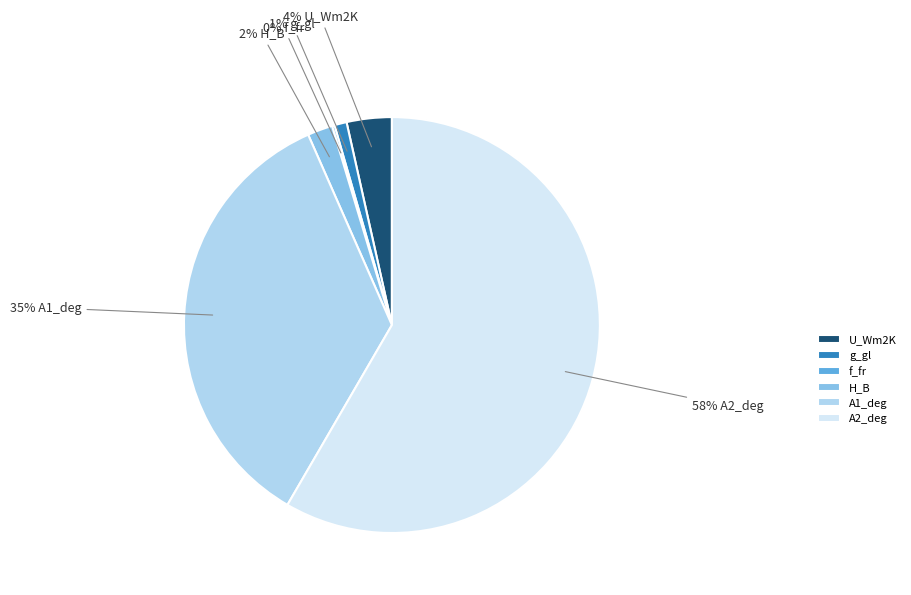

Is the sum of U_Wm2K and A2_deg greater than half?

Yes